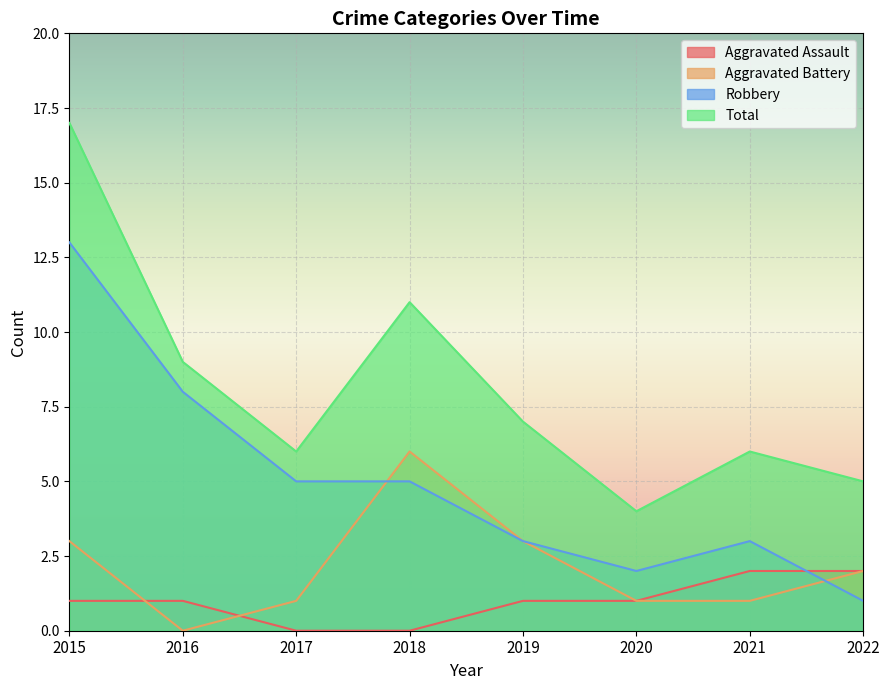

Reading right to left, extract all data points from this chart.

Aggravated Assault: 2022=2	2021=2	2020=1	2019=1	2018=0	2017=0	2016=1	2015=1
Aggravated Battery: 2022=2	2021=1	2020=1	2019=3	2018=6	2017=1	2016=0	2015=3
Robbery: 2022=1	2021=3	2020=2	2019=3	2018=5	2017=5	2016=8	2015=13
Total: 2022=5	2021=6	2020=4	2019=7	2018=11	2017=6	2016=9	2015=17